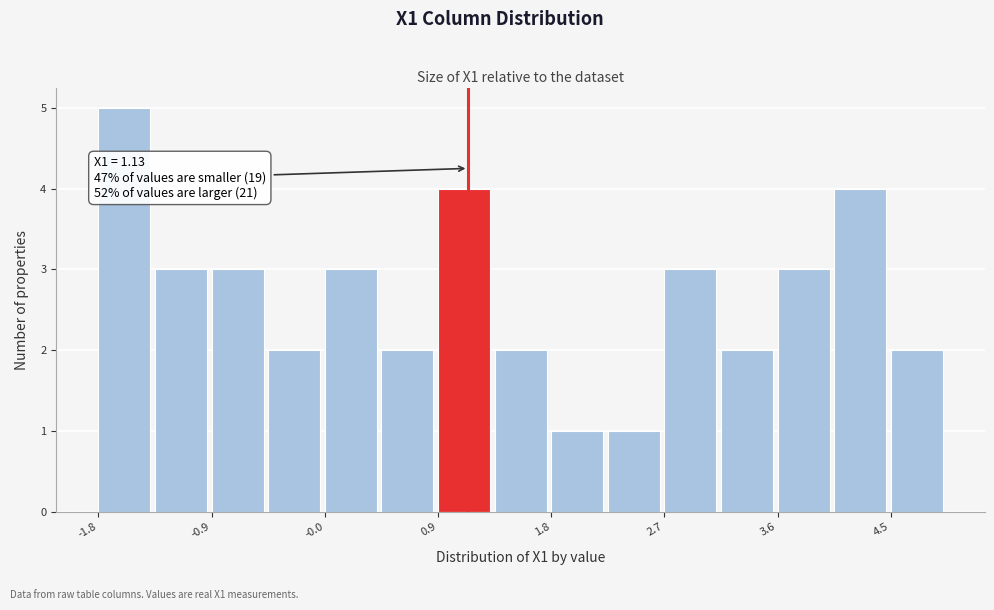

Over which range of the x-axis is the bar tallest?

-1.8 to -1.4